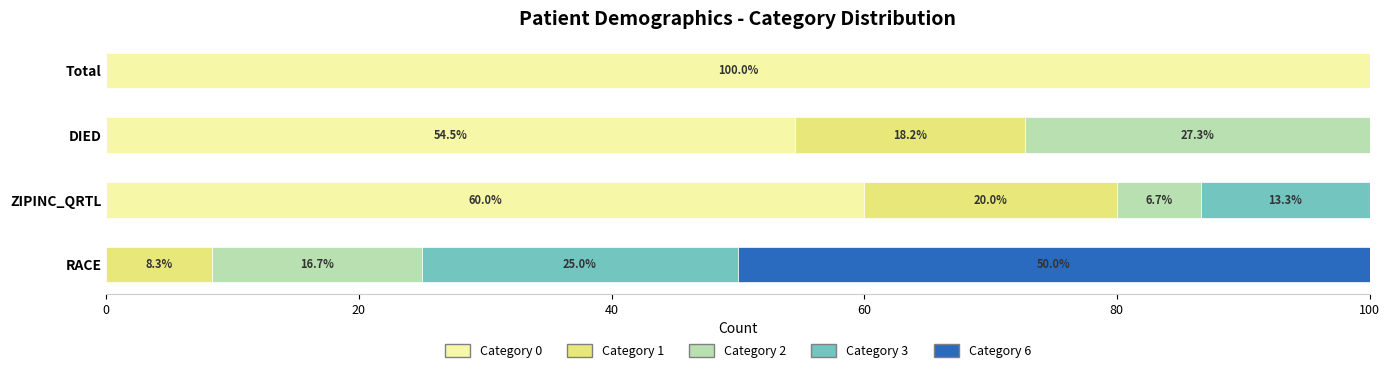

At which label does Category 0 reach its peak?

Total